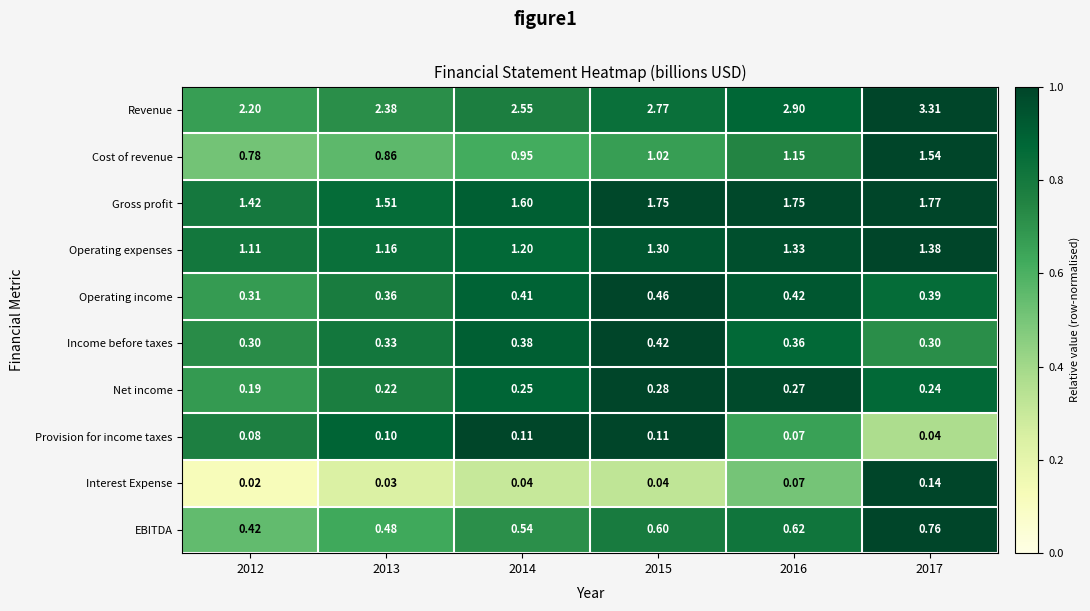

Which series has the largest total across all categories?

Revenue